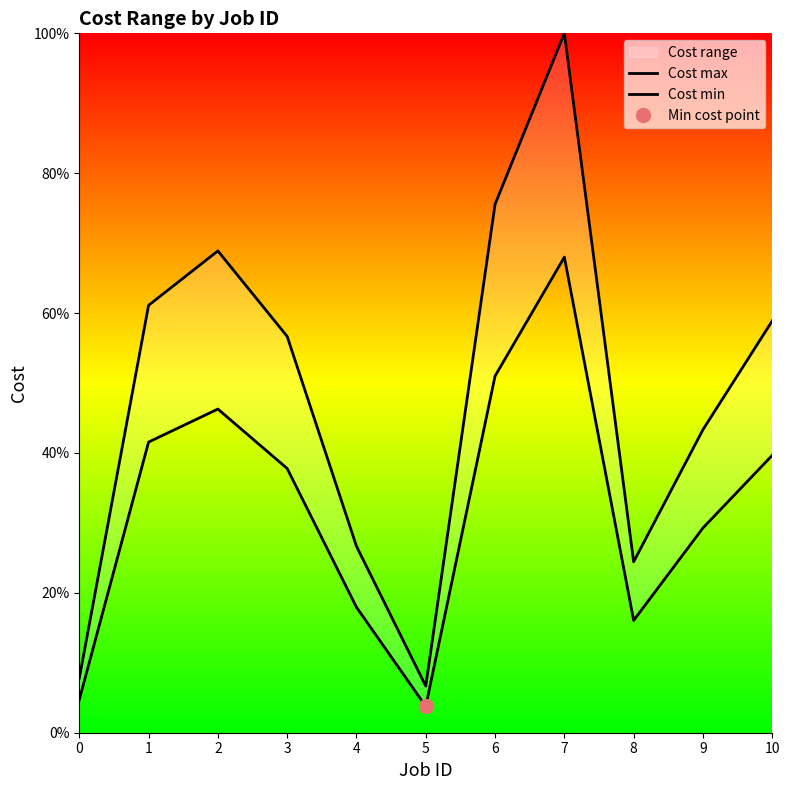

At which category is the sum across all series the highest?

7